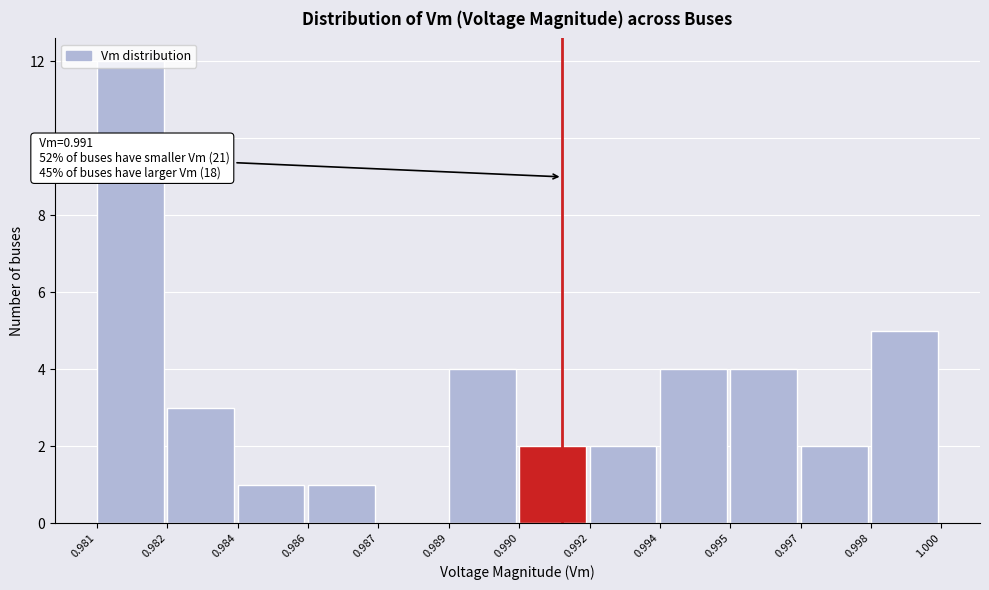

What is the greatest value displayed?

12